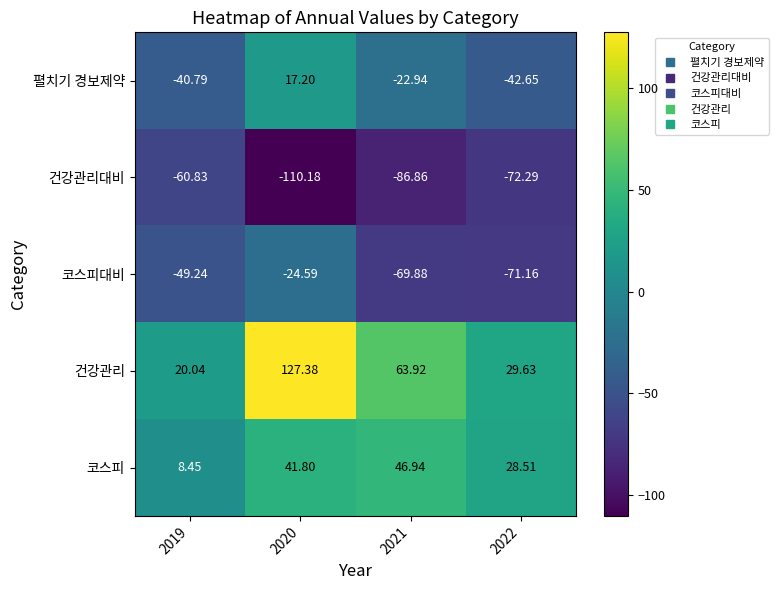

Is the value of 코스피 at 2019 greater than the value of 건강관리대비 at 2020?

Yes